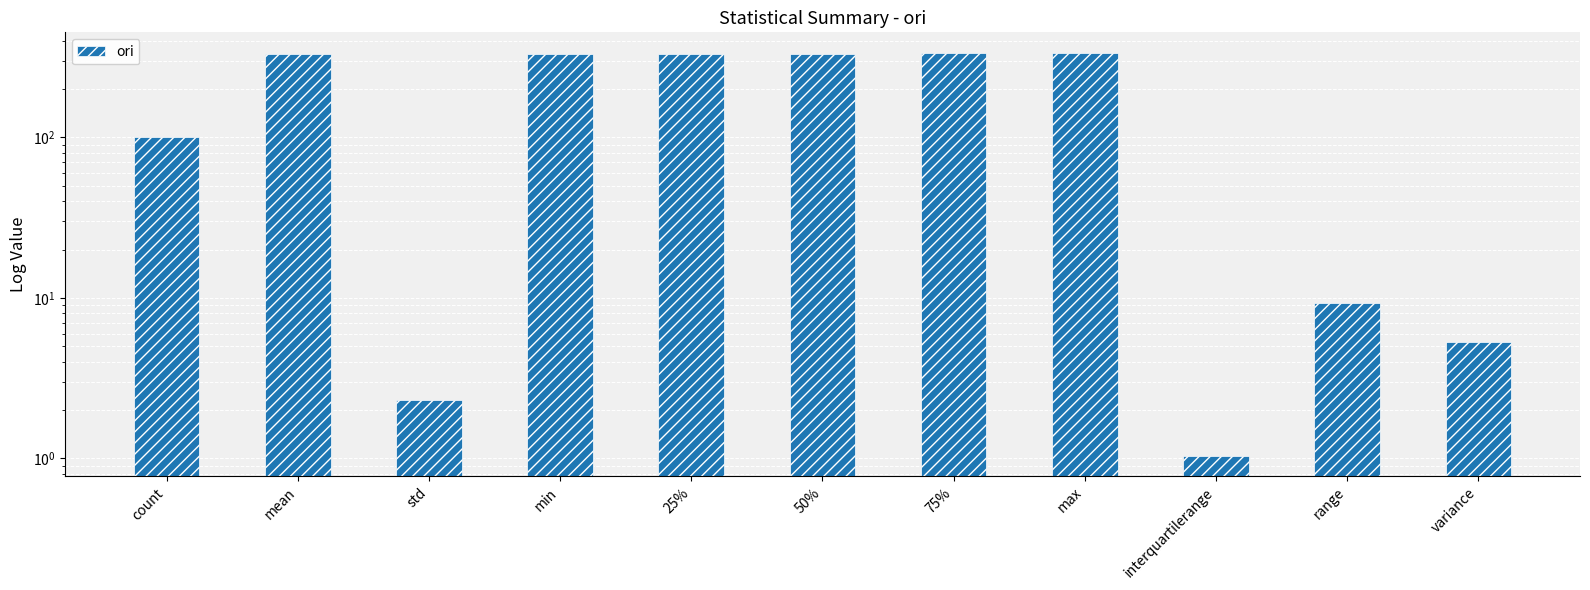

Reading left to right, what are all the values shown in this chart?

count=100.0	mean=332.1	std=2.3	min=328.6	25%=330.6	50%=331.7	75%=333.2	max=337.8	interquartilerange=1.0	range=9.3	variance=5.3